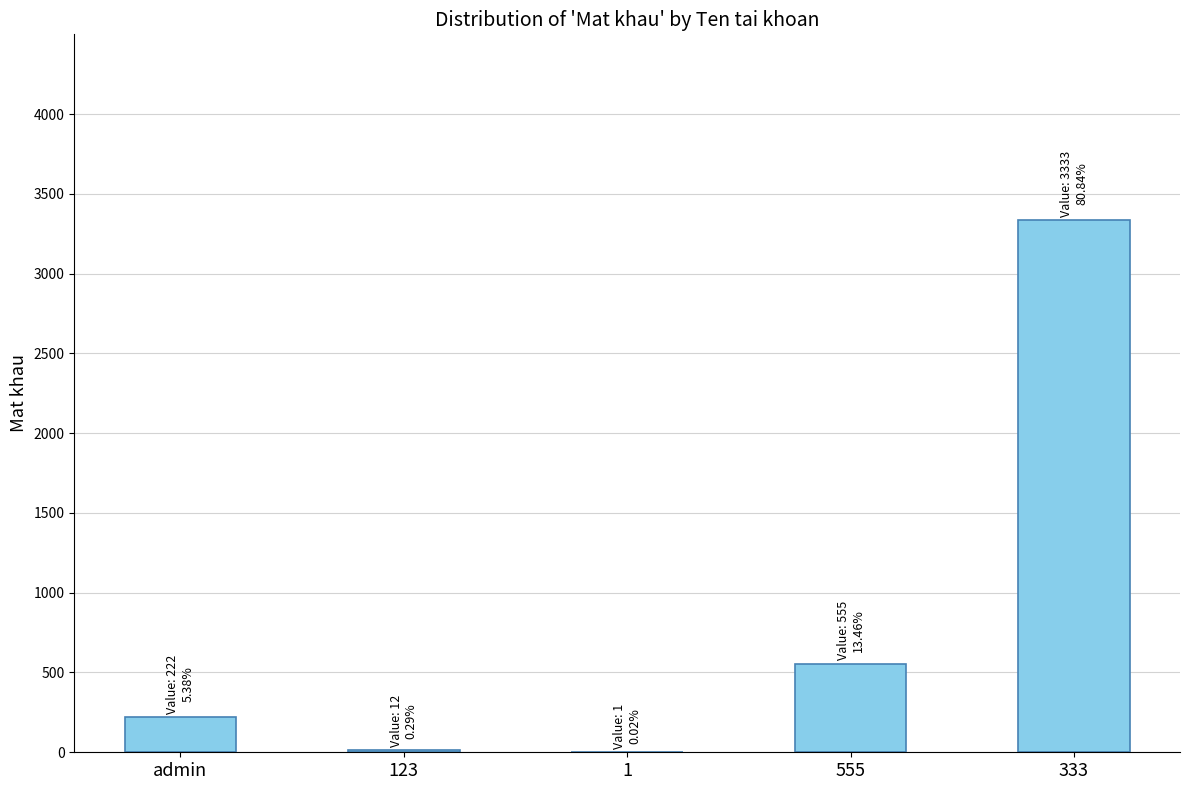

Which category has the highest value across all series?

333